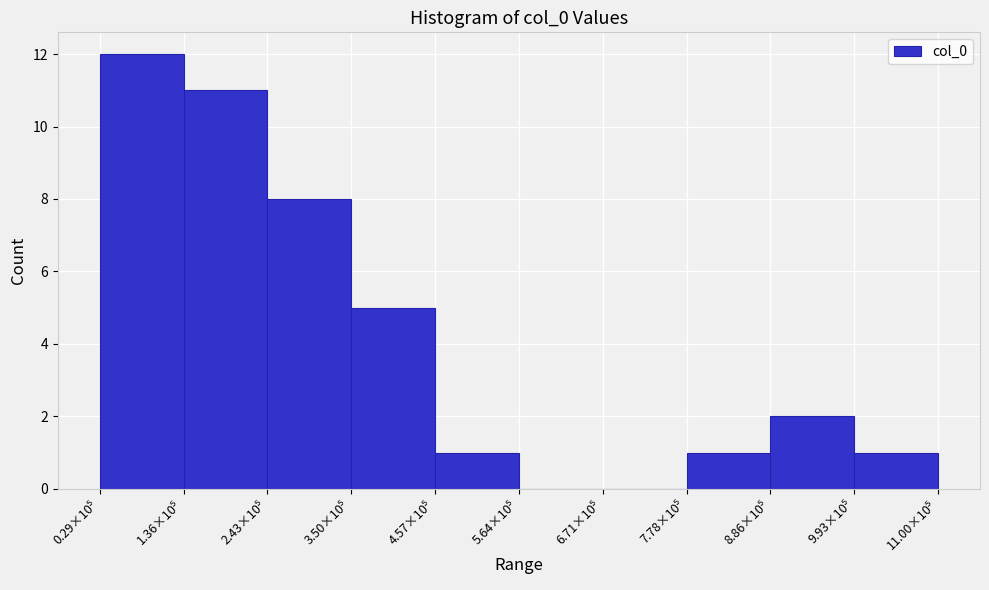

What is the maximum value shown in the chart?

12